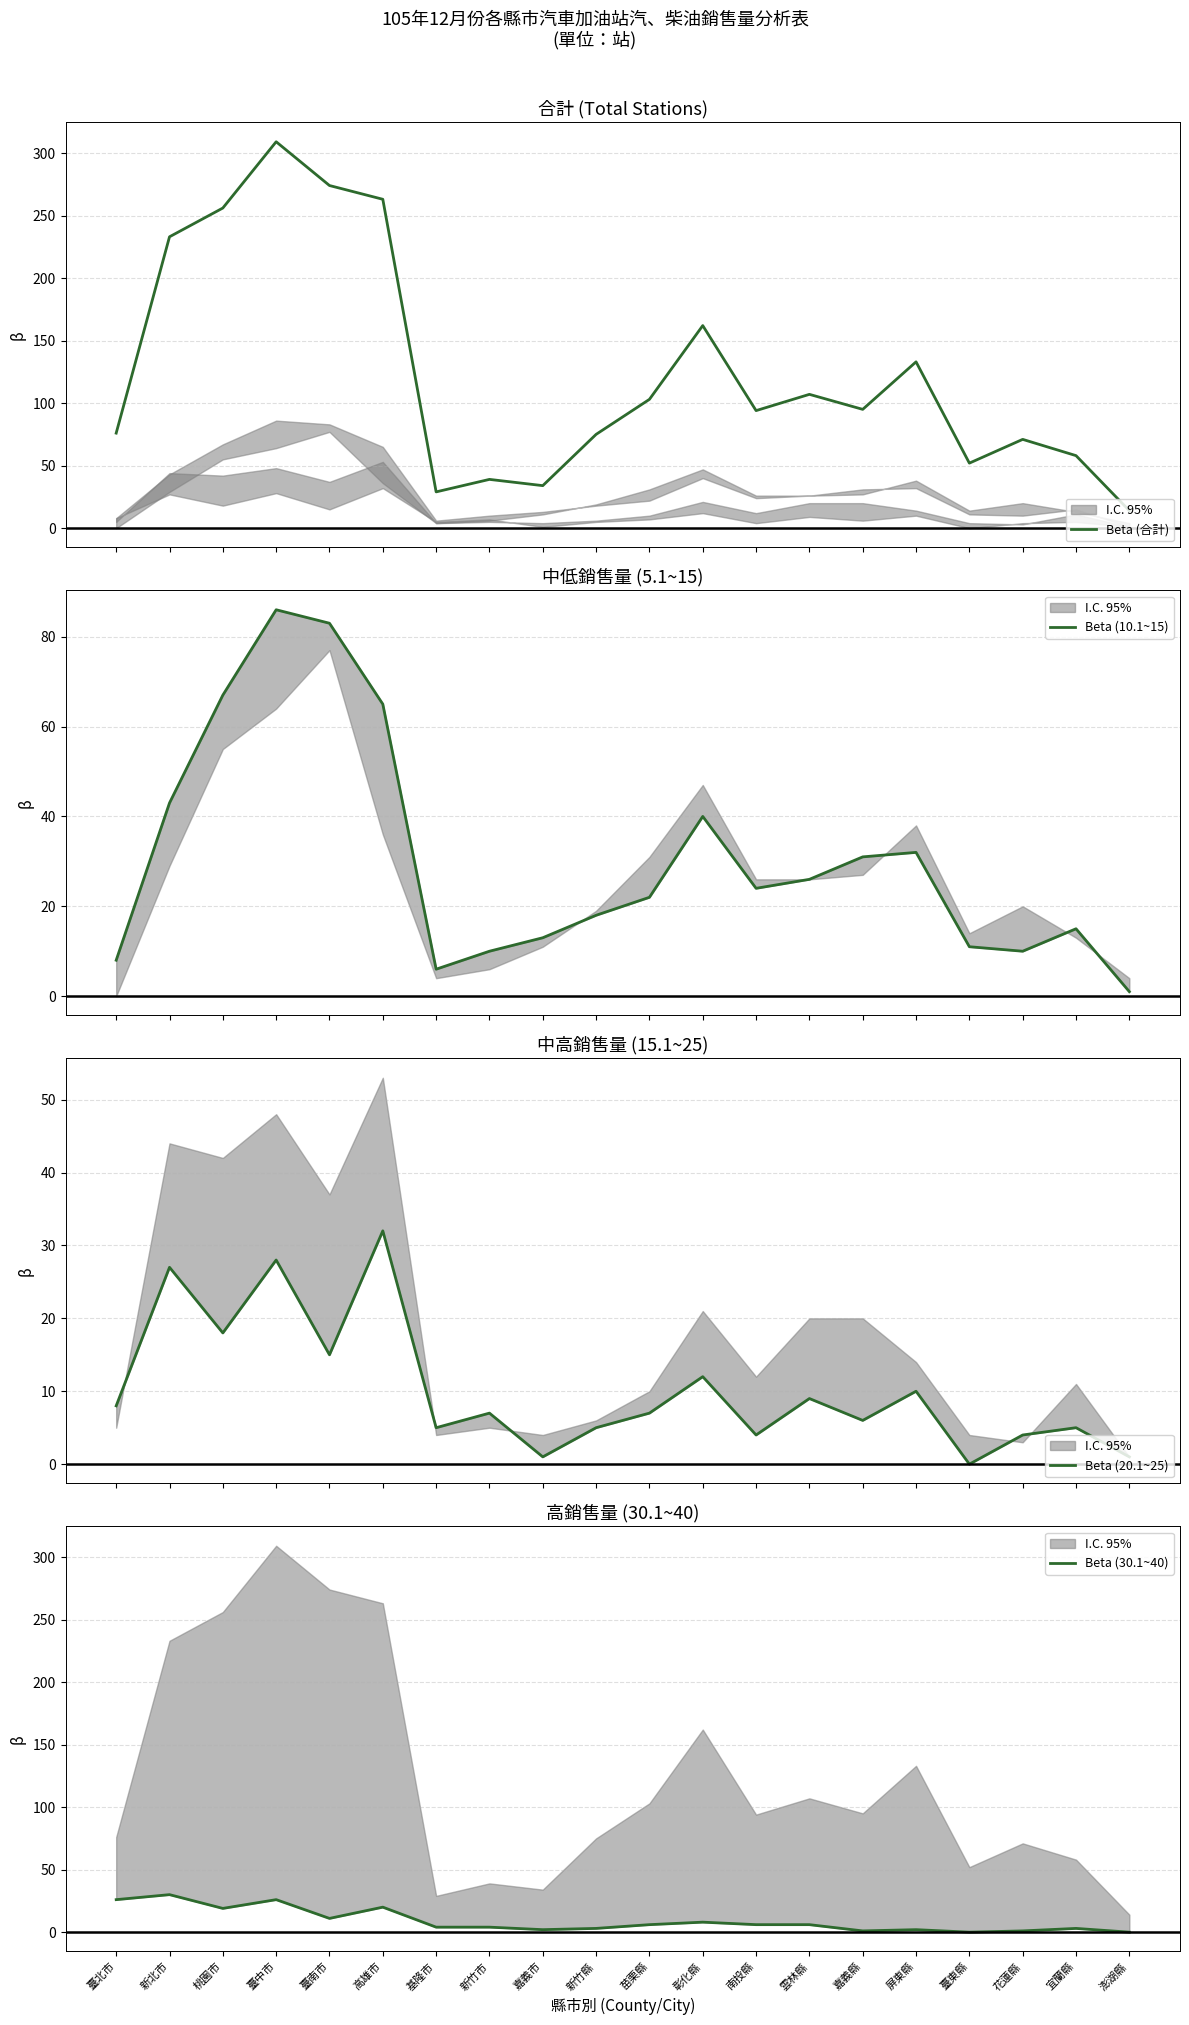

What is the total value across all series at 新竹市?

60